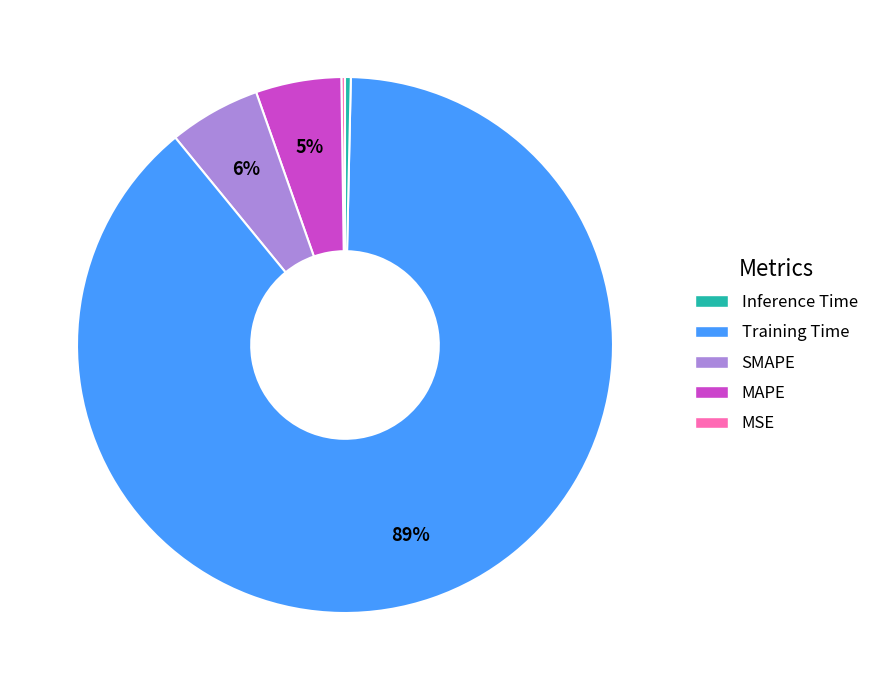

To the nearest percent, what is the average slice percentage?

20%